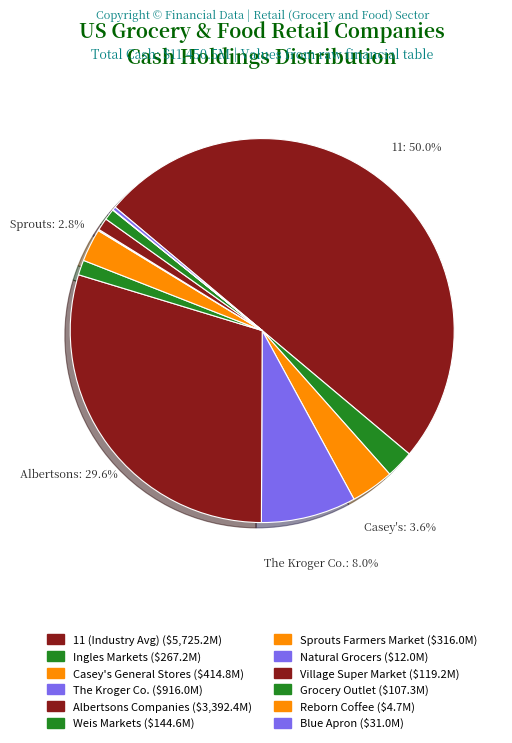

Rank the categories by value from lowest to highest.

Reborn Coffee, Natural Grocers, Blue Apron, Grocery Outlet, Village Super Market, Weis Markets, Ingles Markets, Sprouts Farmers Market, Casey's General Stores, The Kroger Co., Albertsons Companies, 11 (Industry Avg)